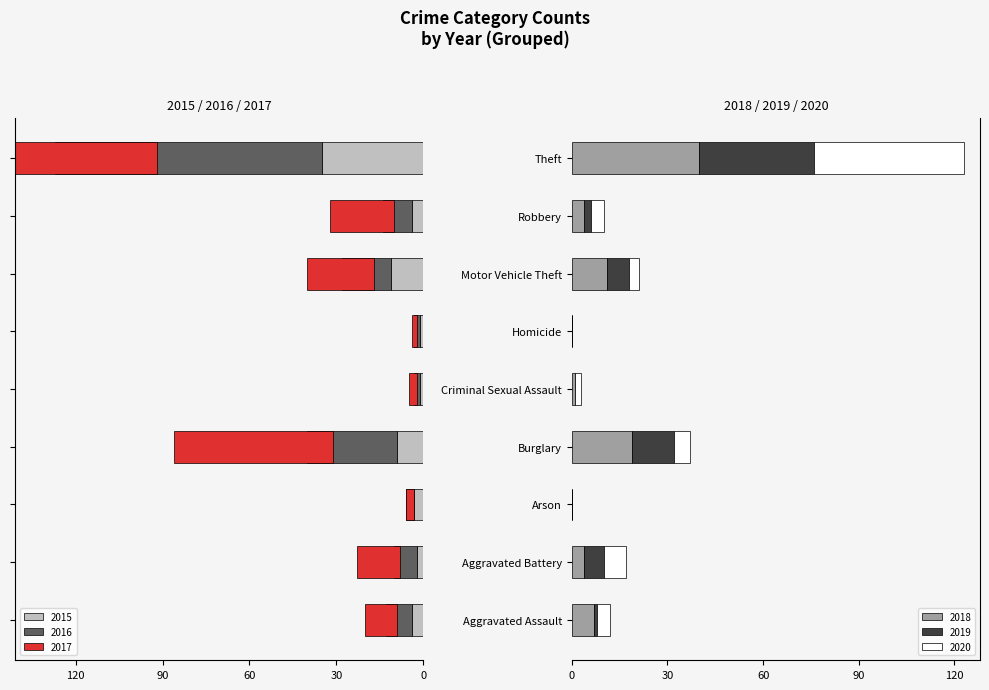

Between Burglary and Criminal Sexual Assault, which series saw the biggest shift?

2016